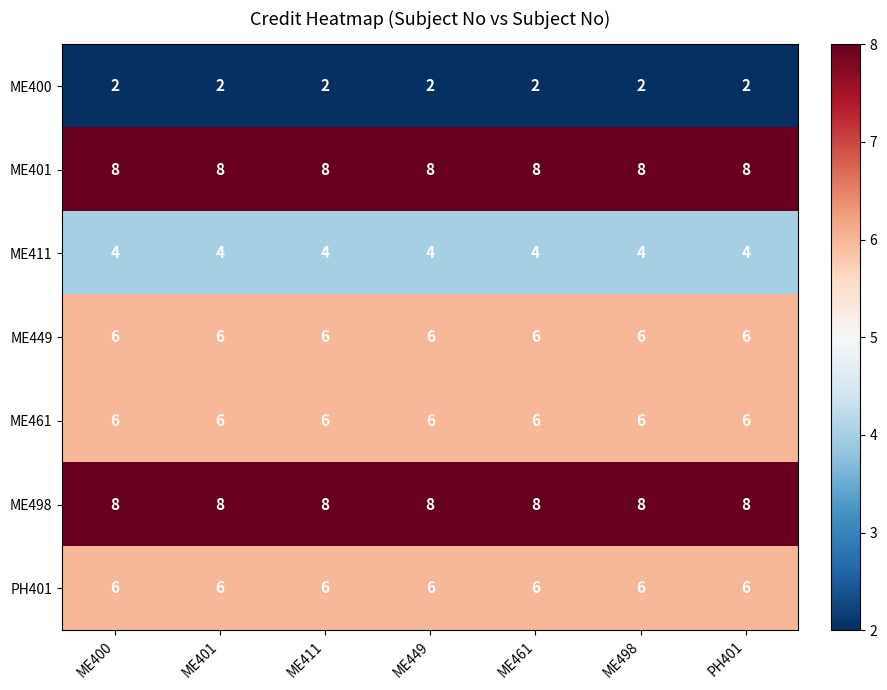

The ME498 series shows 11 at ME449. True or false?

False